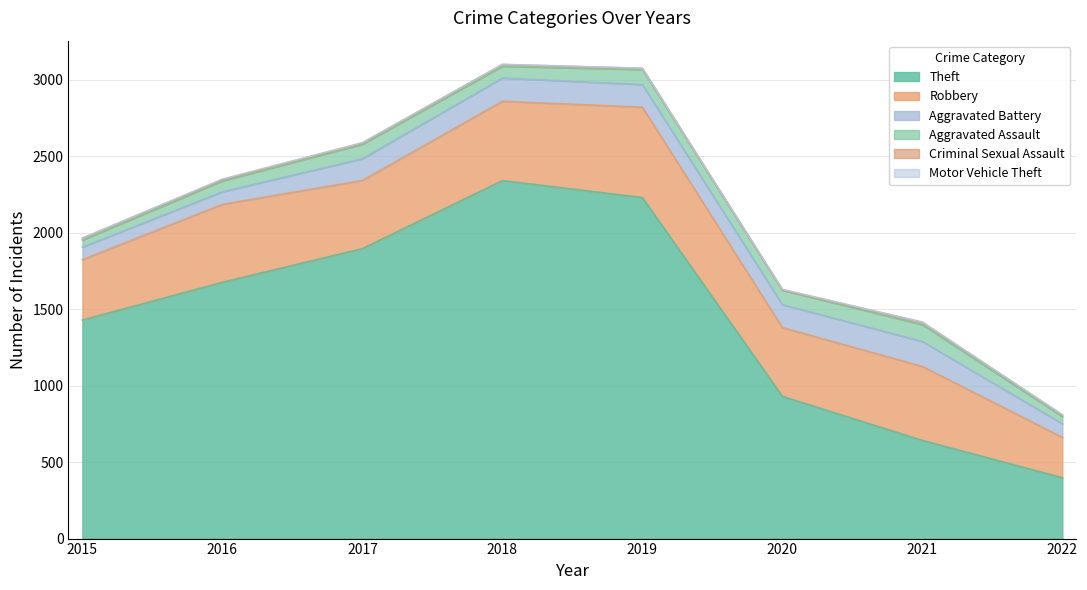

What is the spread (max minus min) of values at 2017?

1894